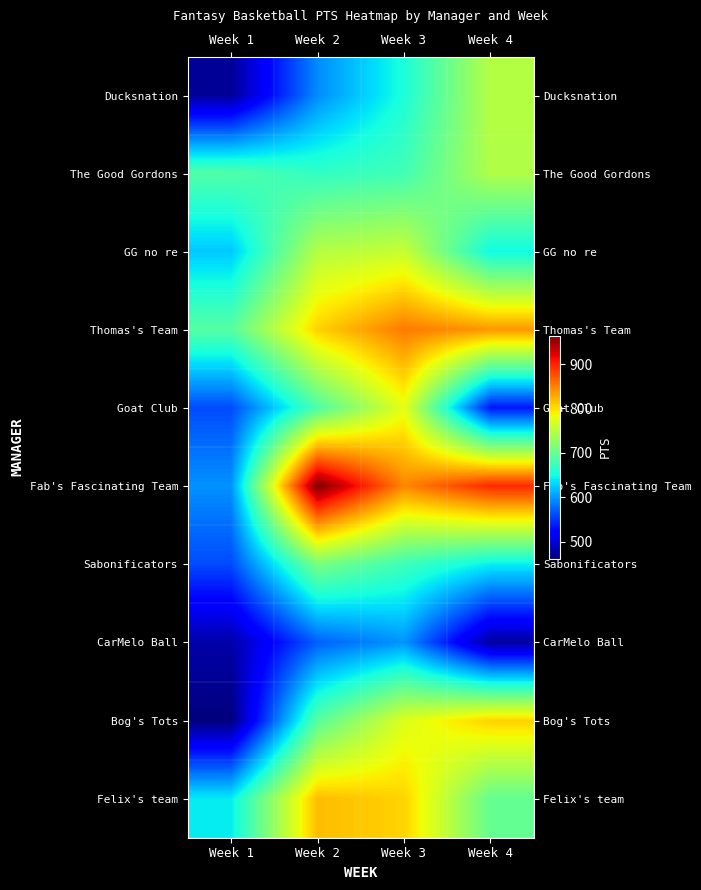

Which series has the largest total across all categories?

Fab's Fascinating Team